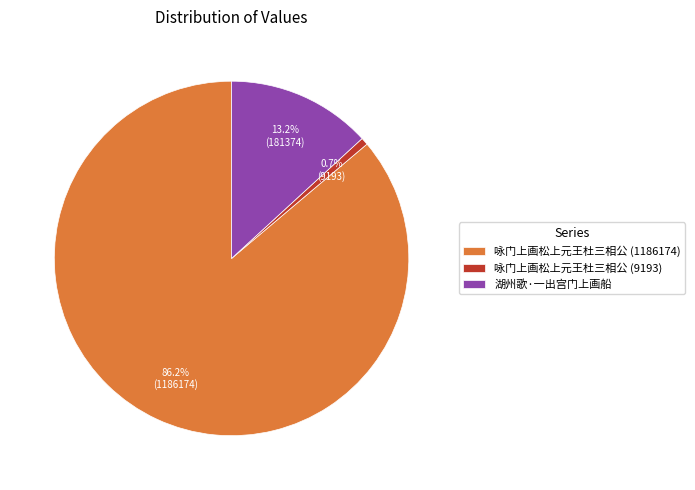

How many slices are in this pie chart?

3